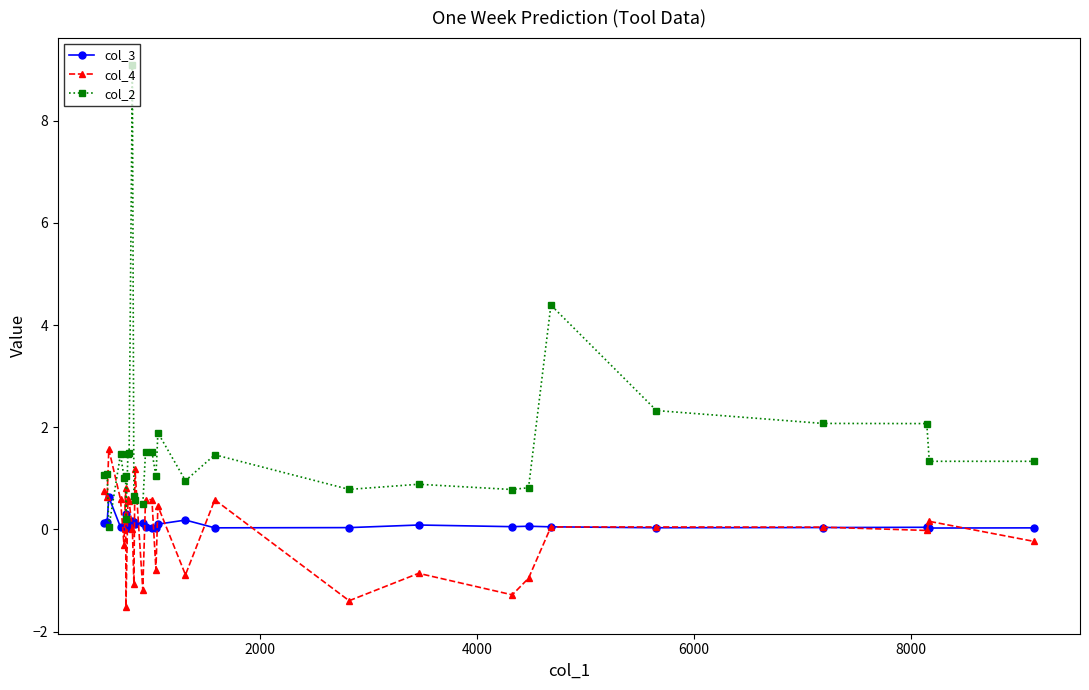

True or false: col_4 has more than 2 points higher than both neighbors.

True